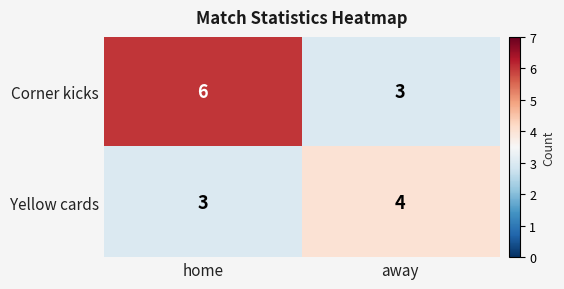

Which series changed the most between home and away?

Corner kicks